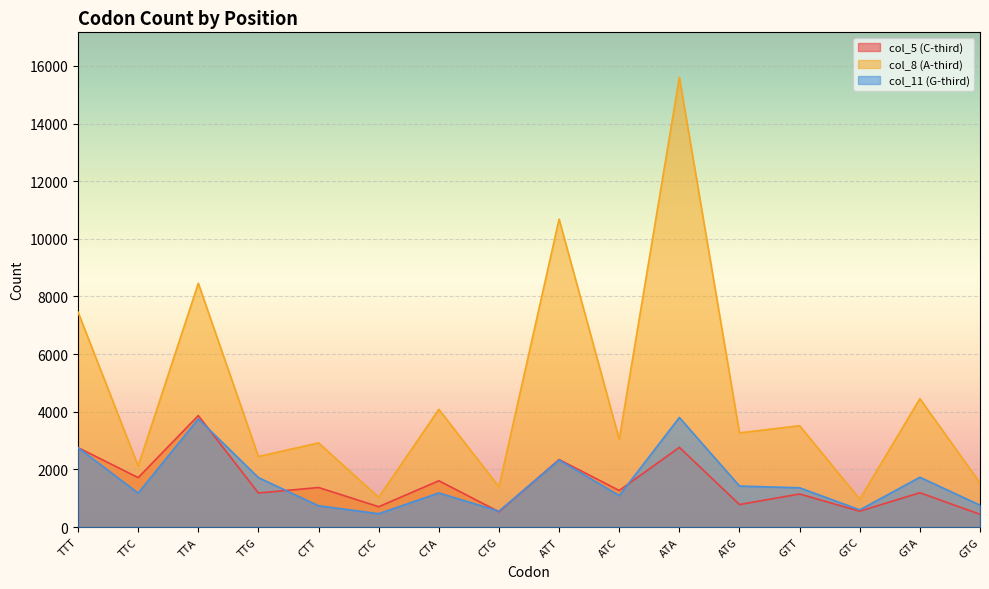

How many categories are shown in the chart?

16